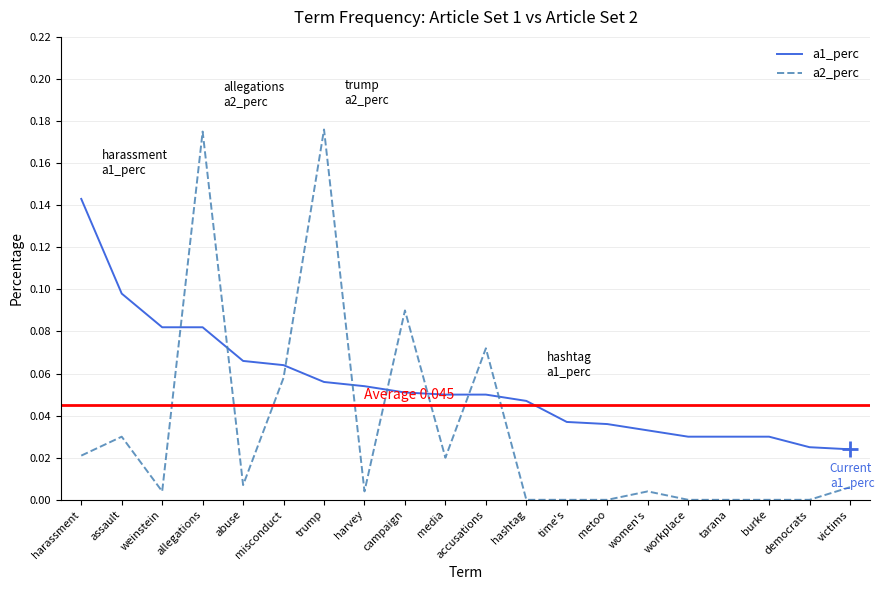

Where do a2_perc and a1_perc first cross each other?

weinstein and allegations